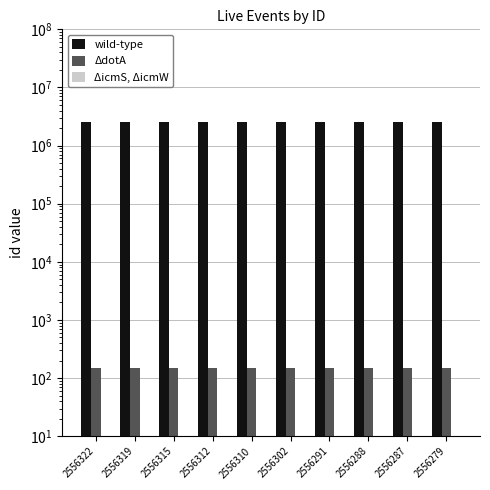

Are the bars grouped side by side (vs. stacked)?

Yes